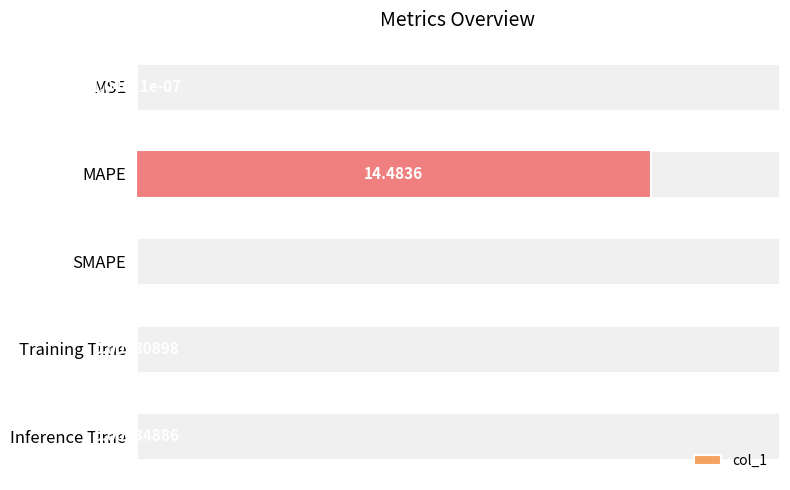

Where is the data nearest to the value 7?

Training Time